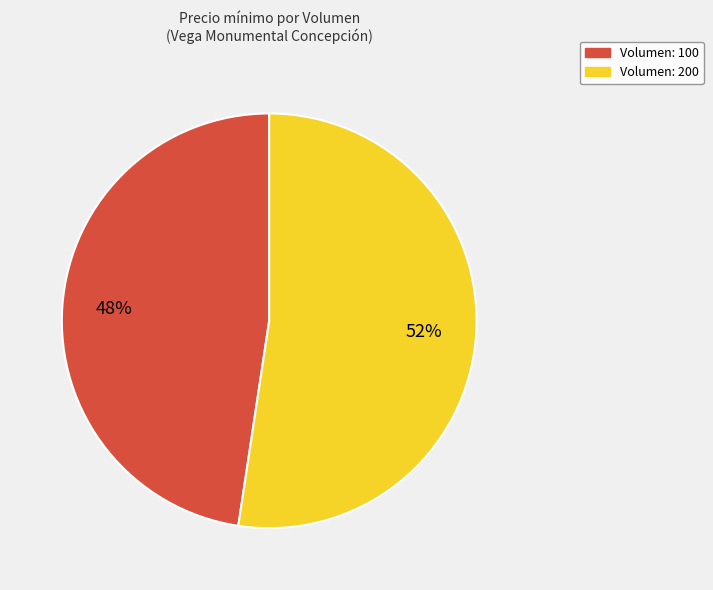

Does any single category account for the majority?

Yes